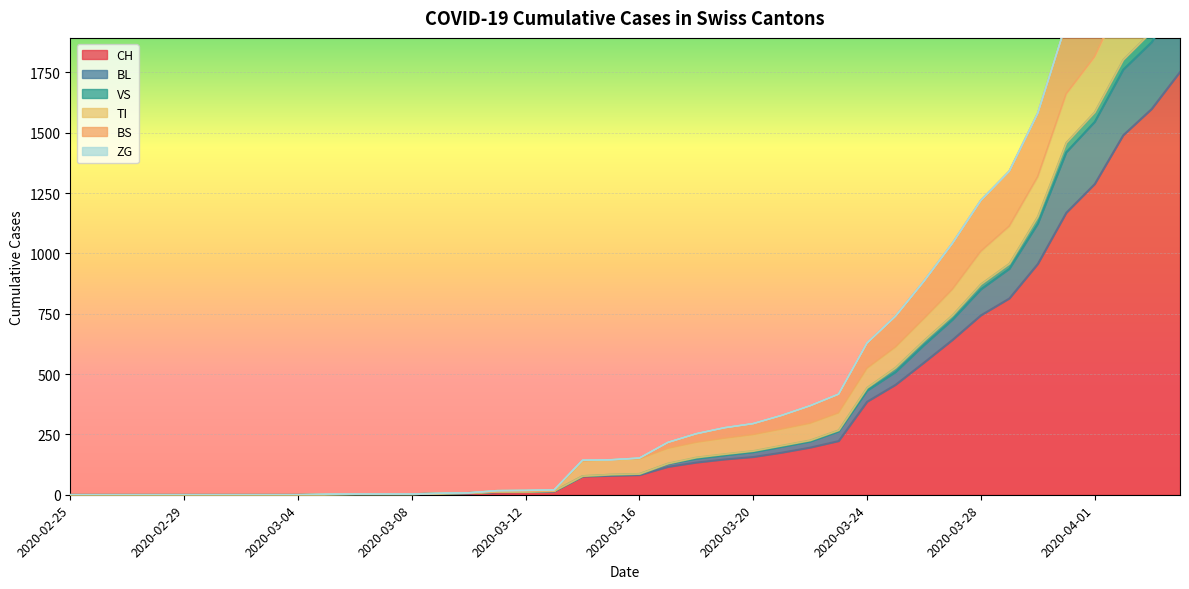

True or false: CH and BS intersect in this chart.

False